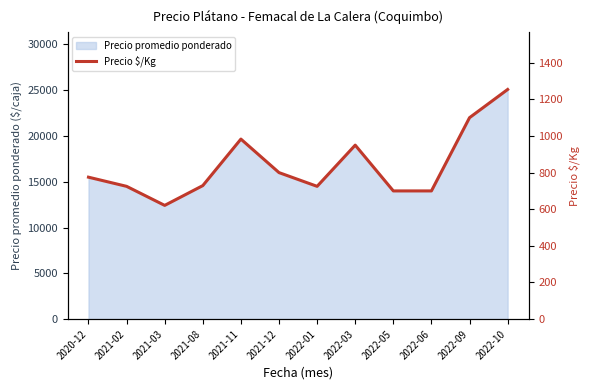

What is the difference between the second highest and minimum values?

479